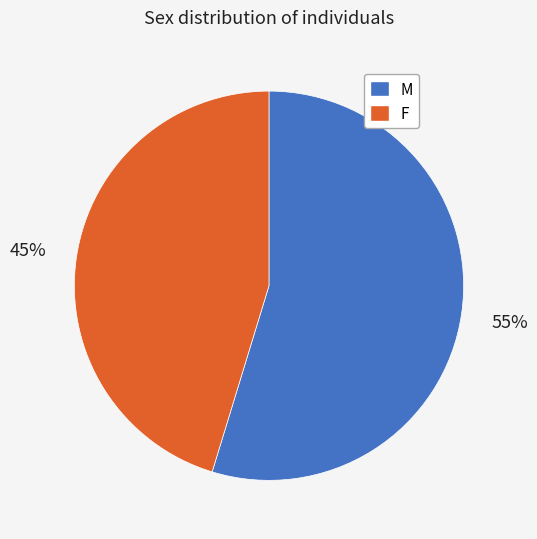

To the nearest percent, what is the average slice percentage?

50%